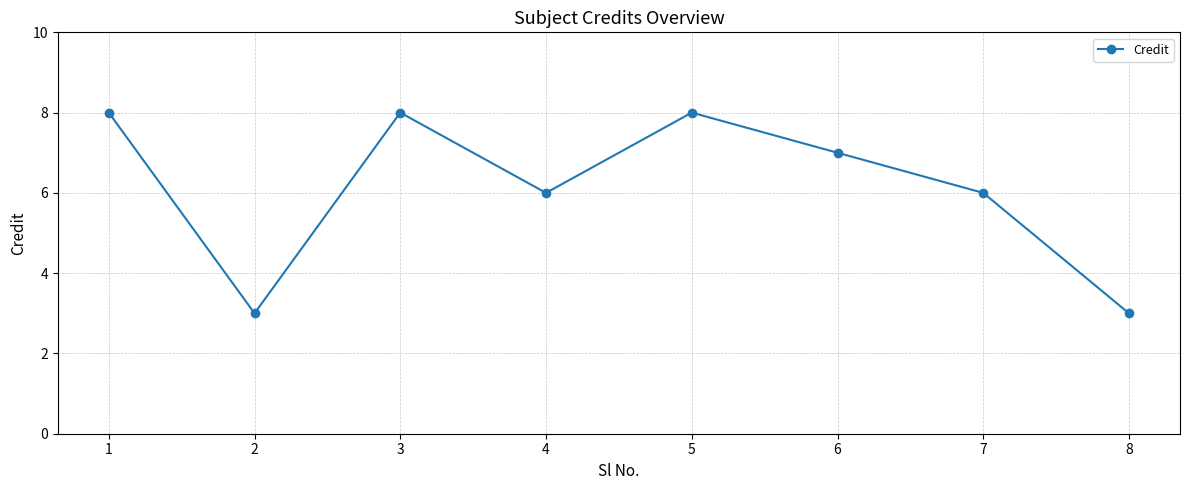

What is the sum of the values at 8 and 6?

10